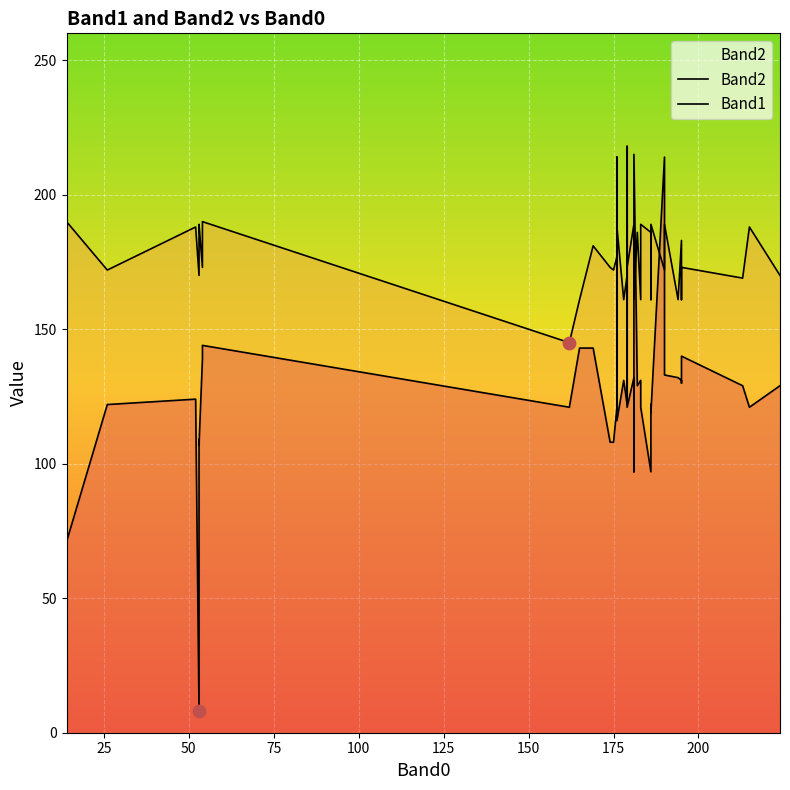

What are all the series names shown in the legend?

Band2, Band1